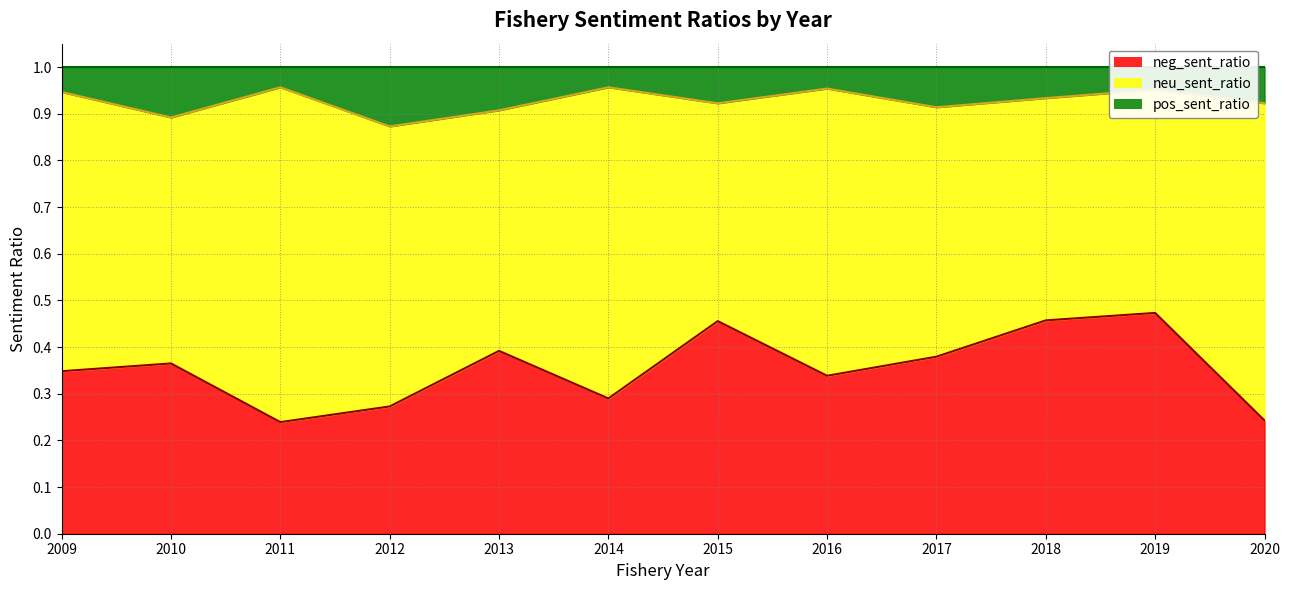

The value of neg_sent_ratio at 2012 is 0.5. True or false?

False